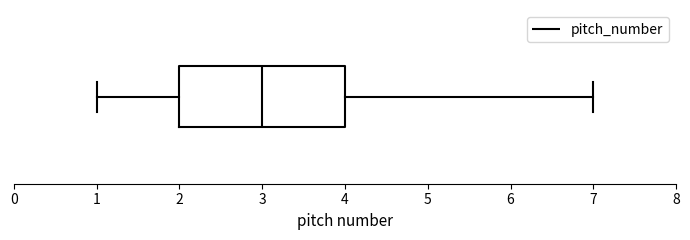

Transcribe this box plot: give where the median line is, the range the box spans, and where the two whiskers end, as read against the x-axis. The values are not printed on the chart, so give them approximately, as read against the axis.

median 3, box 2 to 4, whiskers 1 to 7